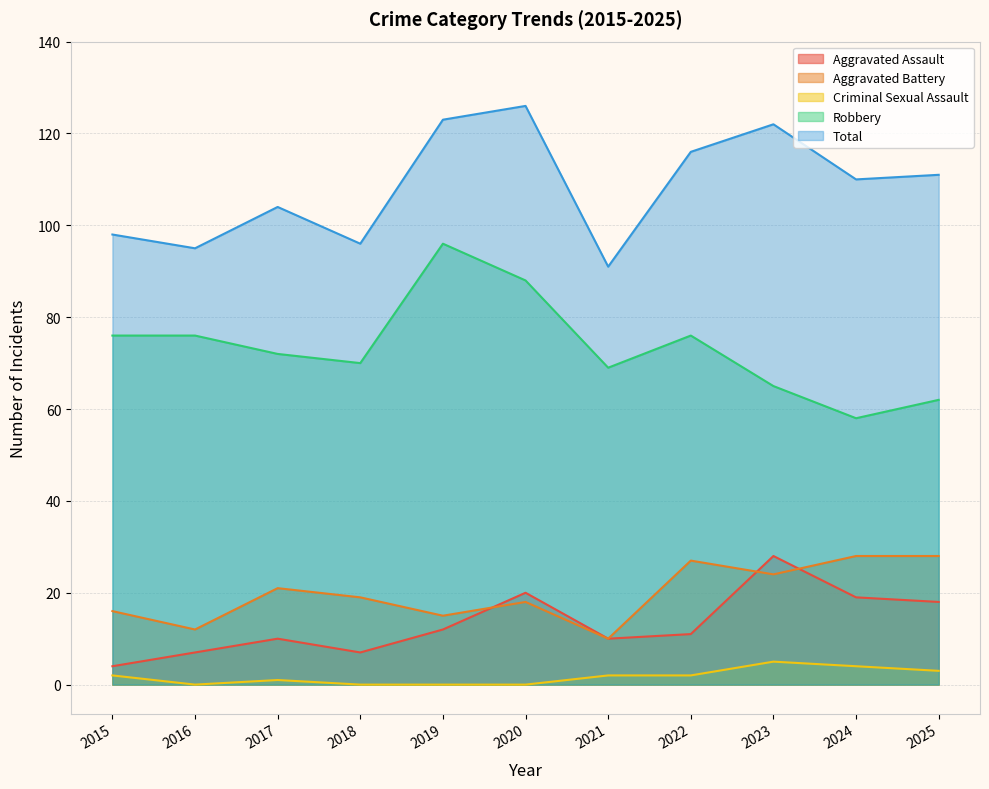

What is the average value of the Aggravated Battery series?

20